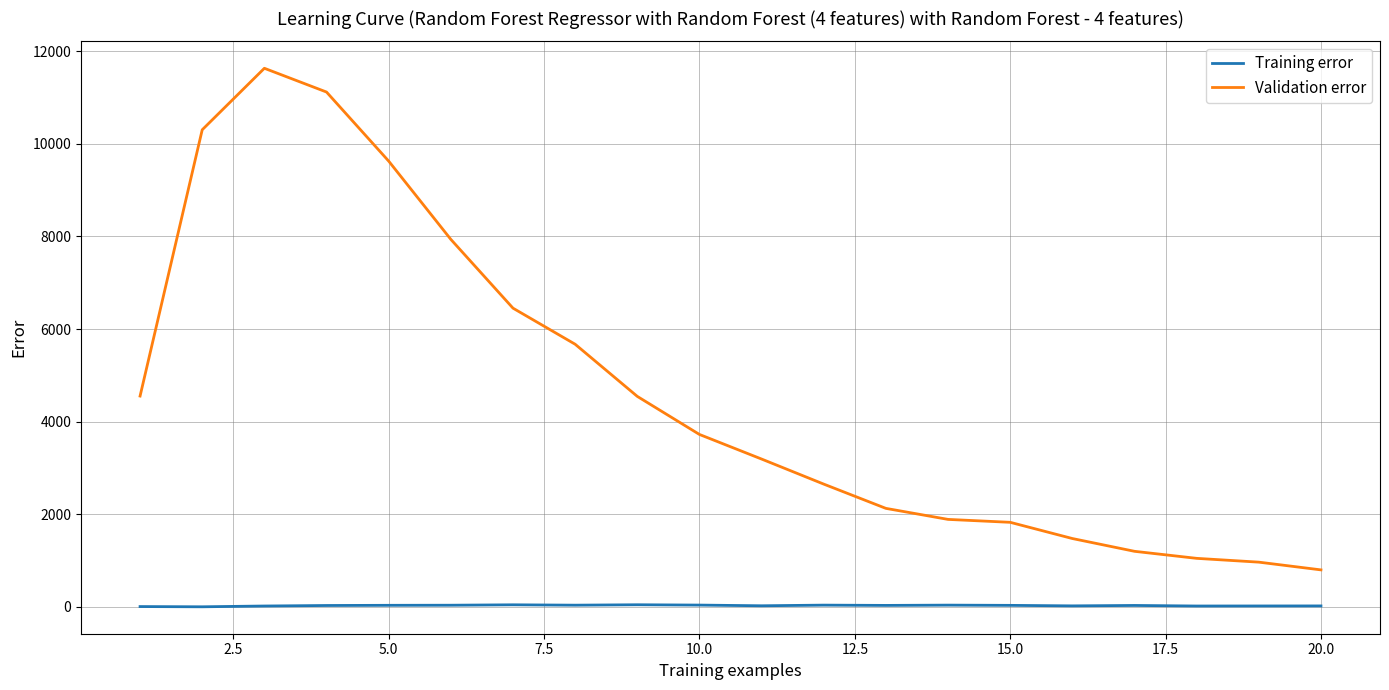

Does the chart display data point markers on the line(s)?

No